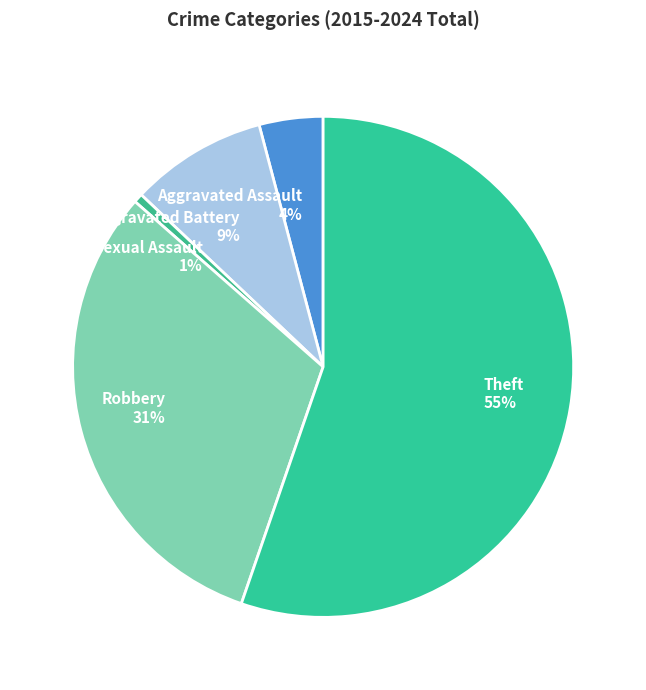

Is the sum of Aggravated Assault and Theft greater than half?

Yes